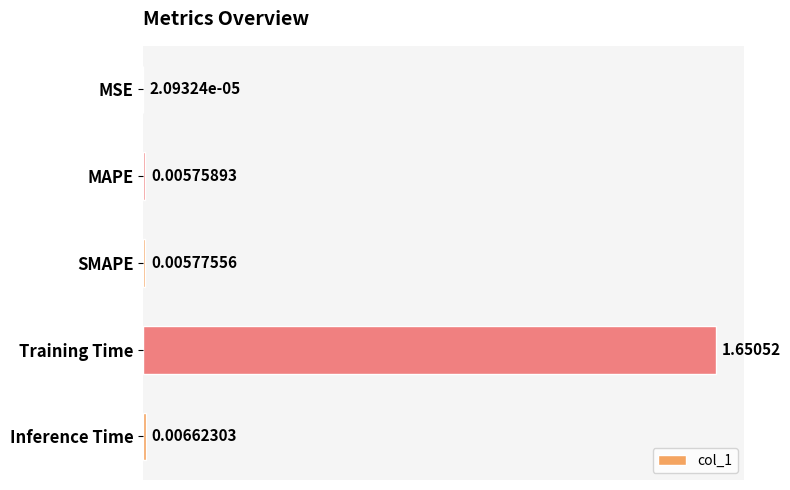

Which label corresponds to the largest value in the chart?

Training Time